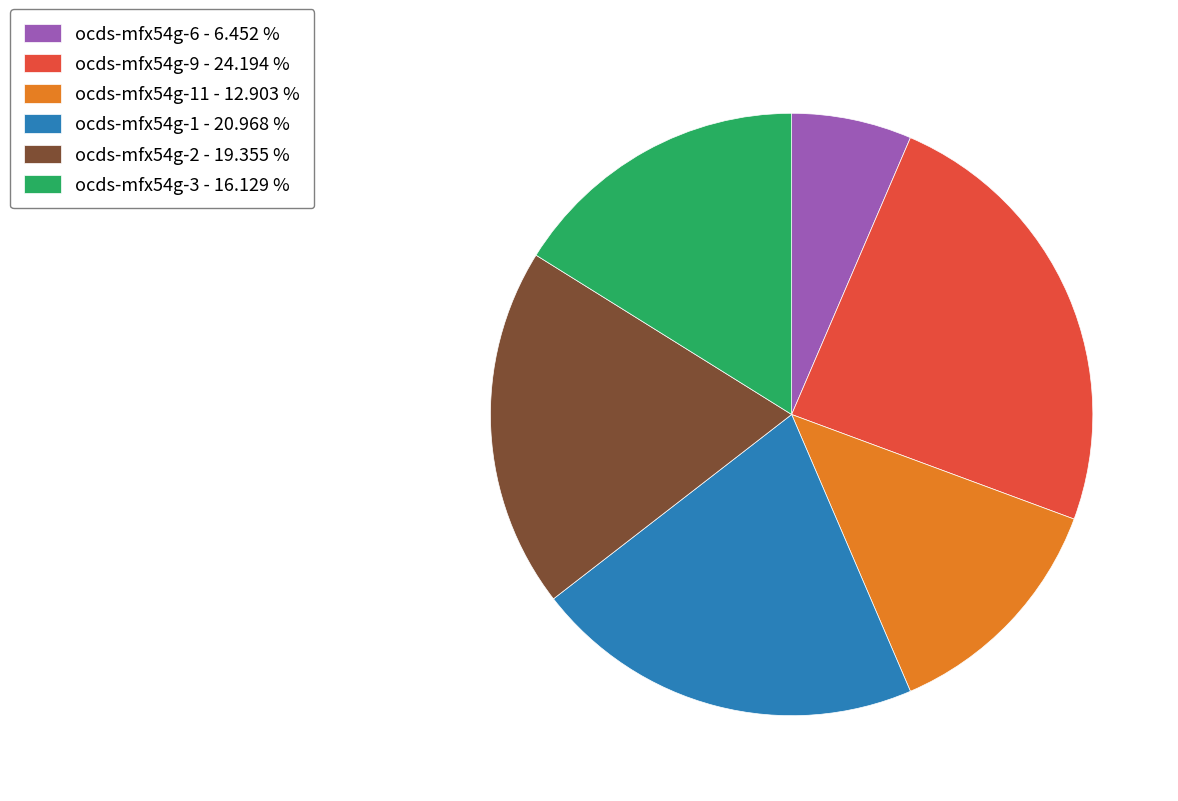

Which category has the smallest portion of the pie?

ocds-mfx54g-6 - 6.452 %